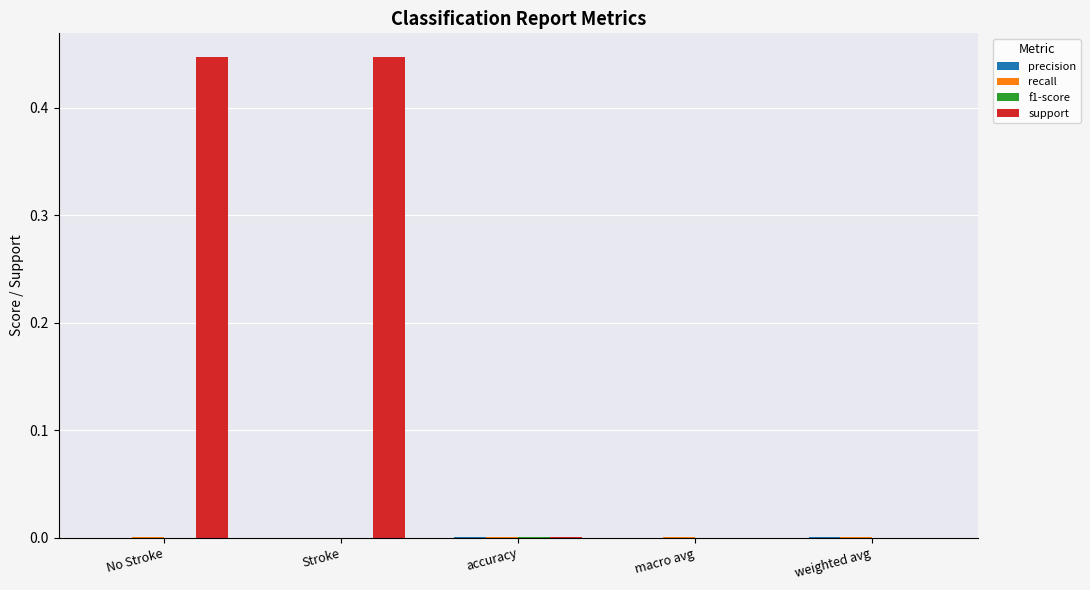

The value of support at Stroke is 0.7. True or false?

False